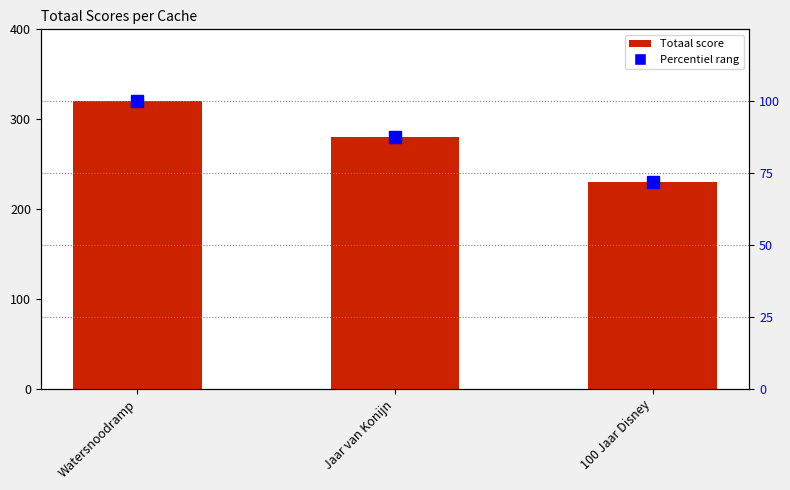

Reading left to right, extract all data points from this chart.

Totaal: Watersnoodramp=320.0	Jaar van Konijn=280.0	100 Jaar Disney=230.0
Percentiel rang: Watersnoodramp=100.0	Jaar van Konijn=87.5	100 Jaar Disney=71.9